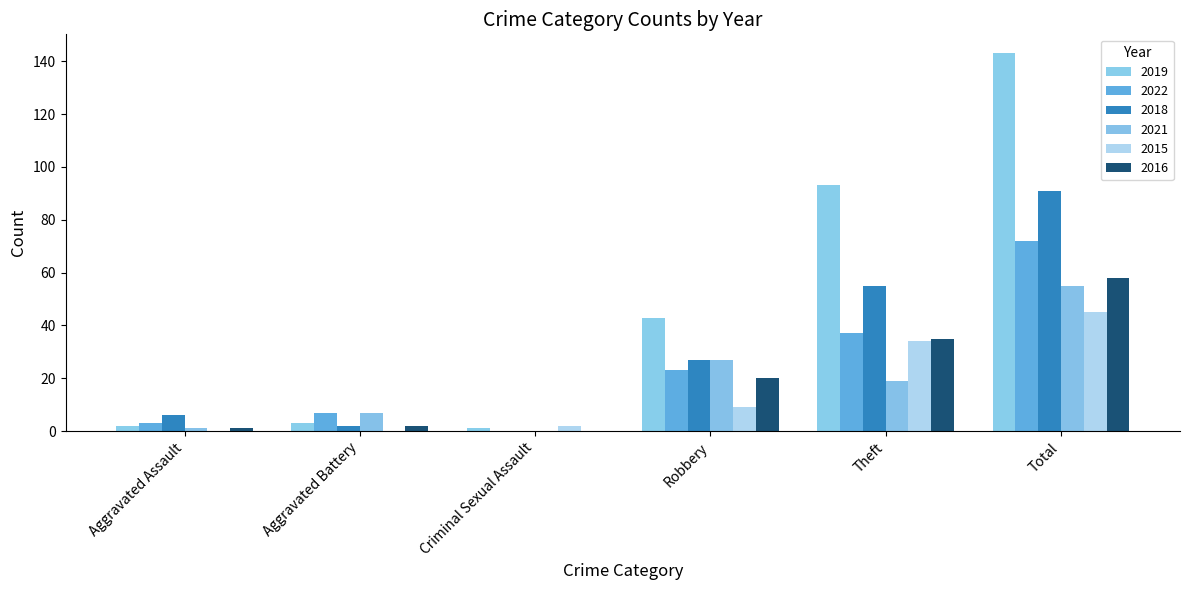

Rank the series at Criminal Sexual Assault from highest to lowest value.

2015, 2019, 2022, 2018, 2021, 2016